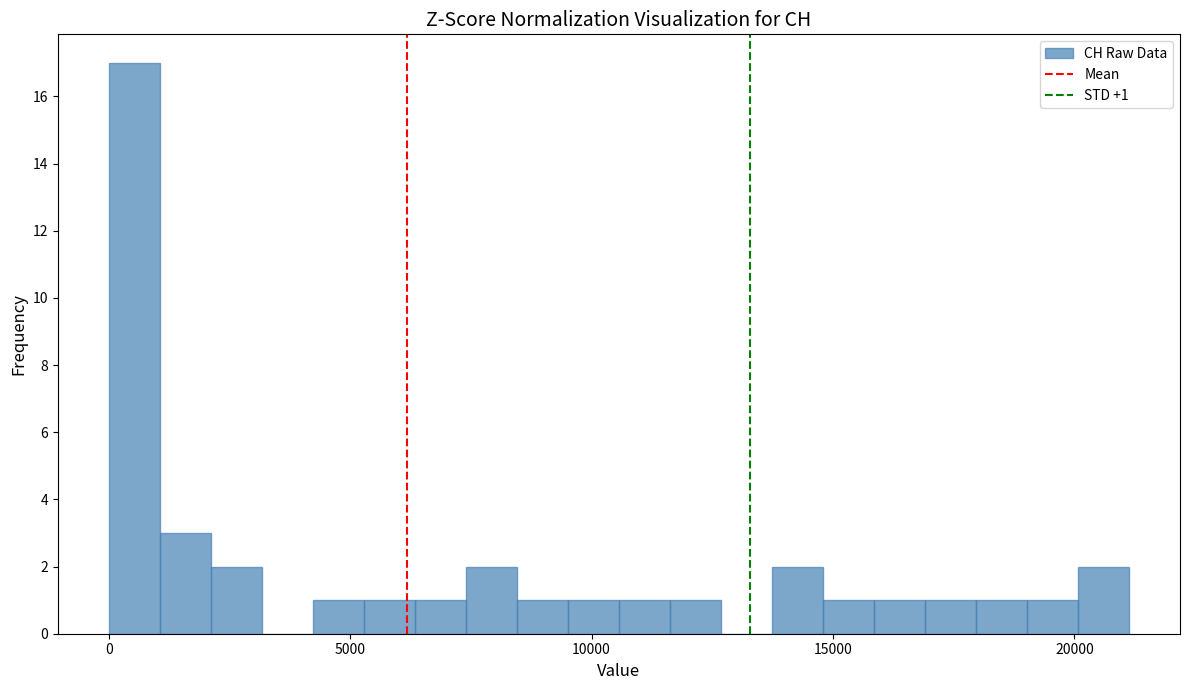

Around what value on the x-axis is the tallest bar? Give the approximate position of its centre, as read against the axis.

500